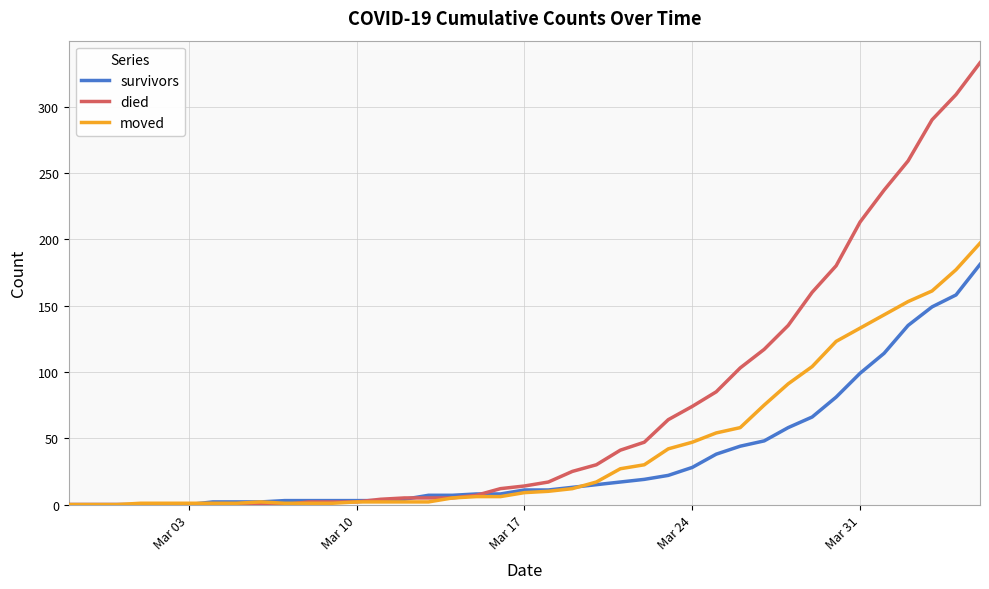

List the series in order of their peak value, highest first.

died, moved, survivors